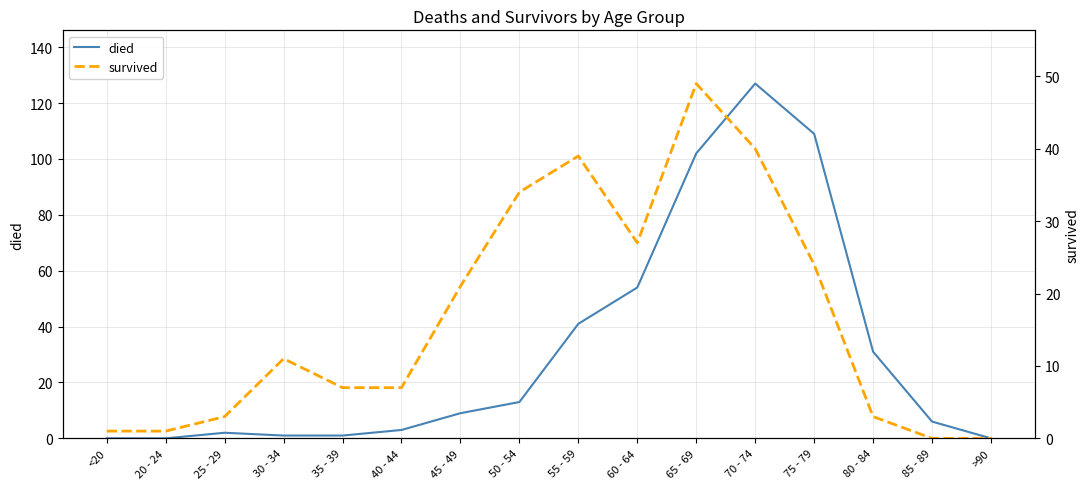

What is the label of the 16th point from the right?

<20